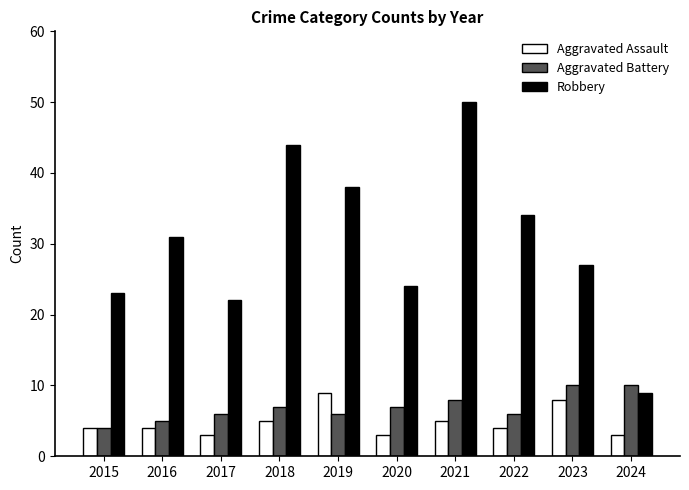

What is the maximum value for Aggravated Assault?

9